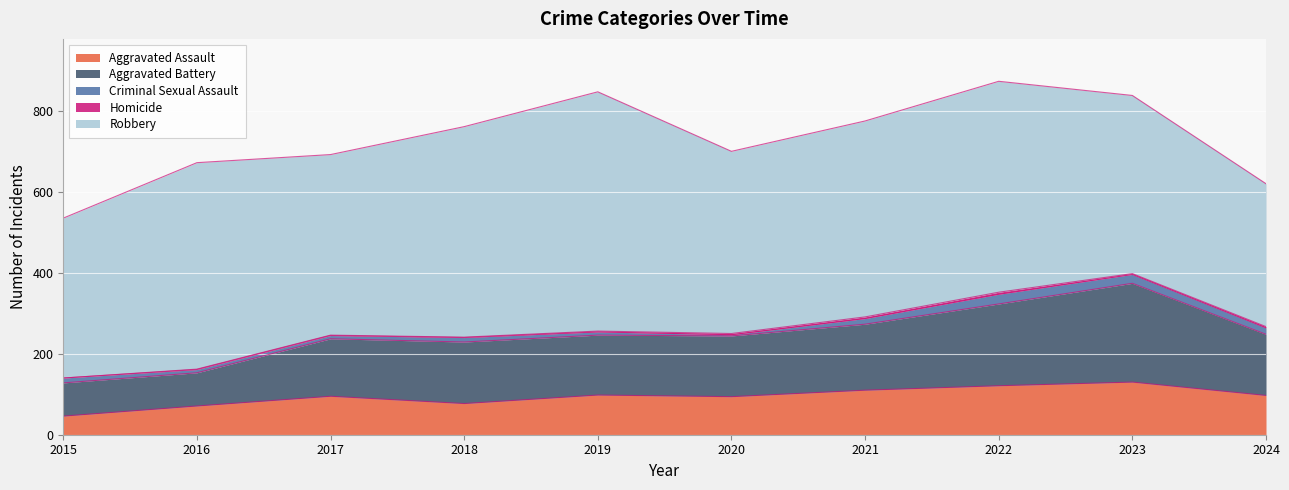

What is the lowest value of the Criminal Sexual Assault series?

3